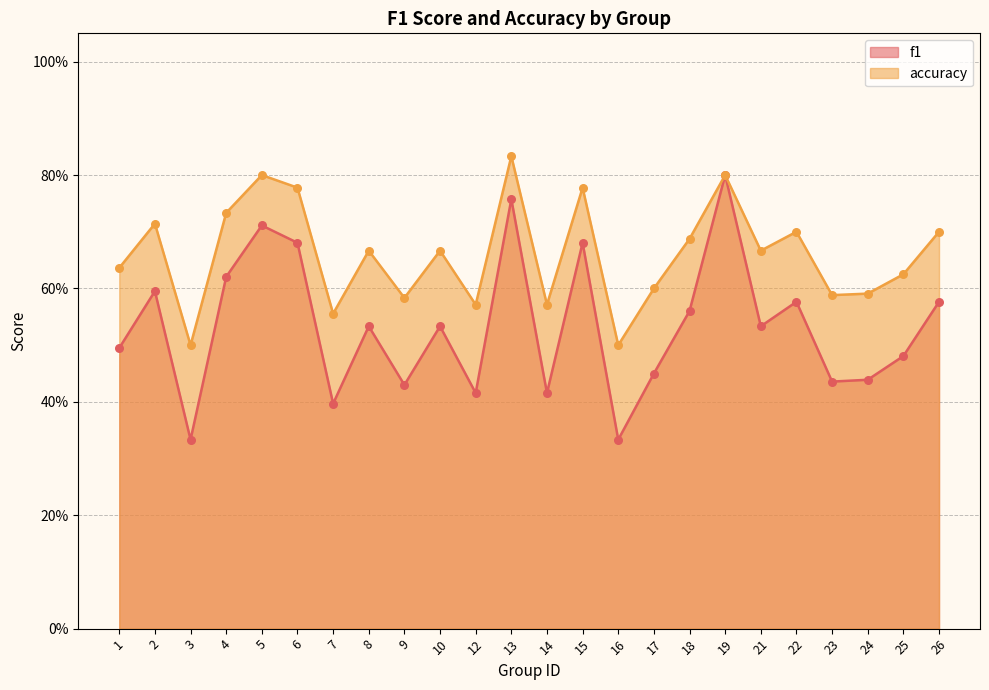

Which series has the largest Y range (max minus min)?

f1